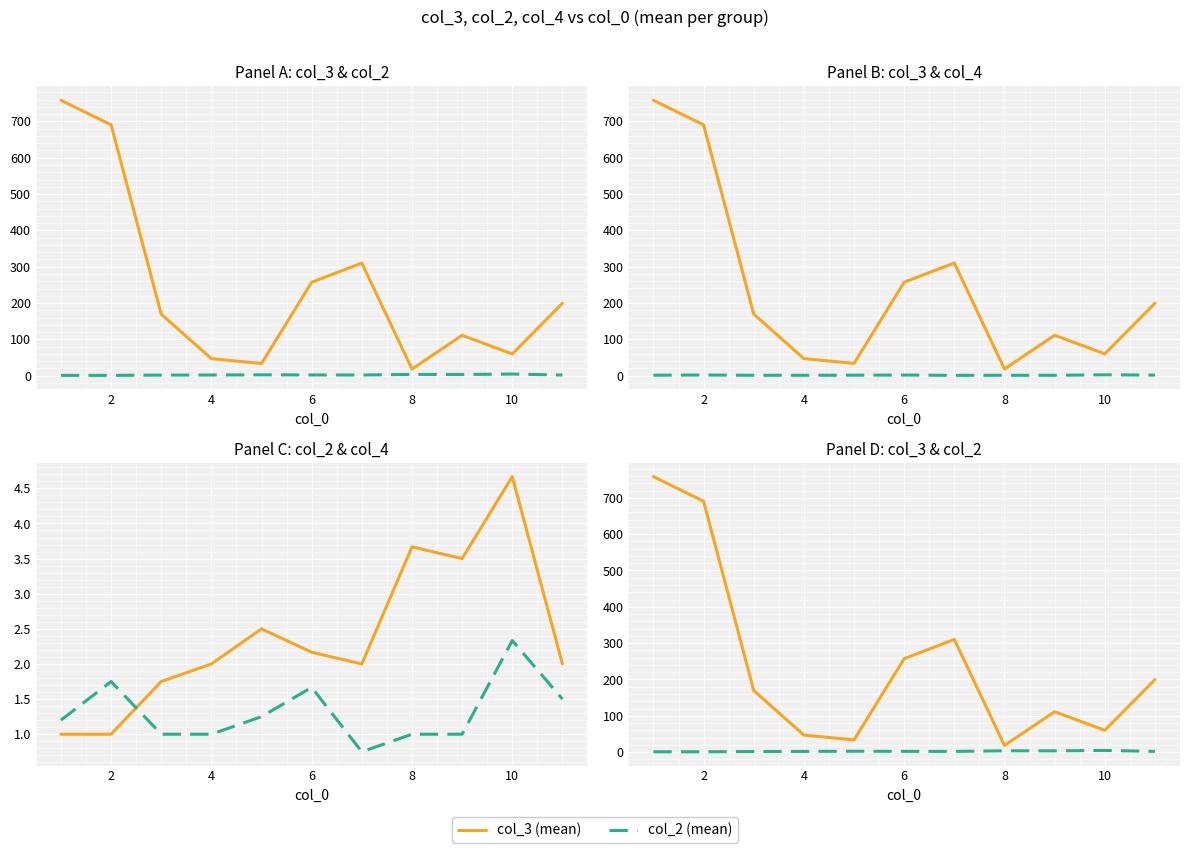

What is the average value of the col_4 (mean) series?

1.3